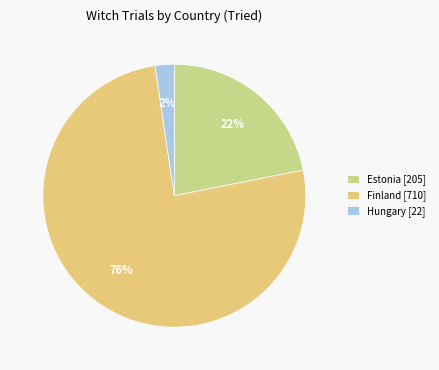

Combined, do Finland [710] and Estonia [205] account for over 50%?

Yes